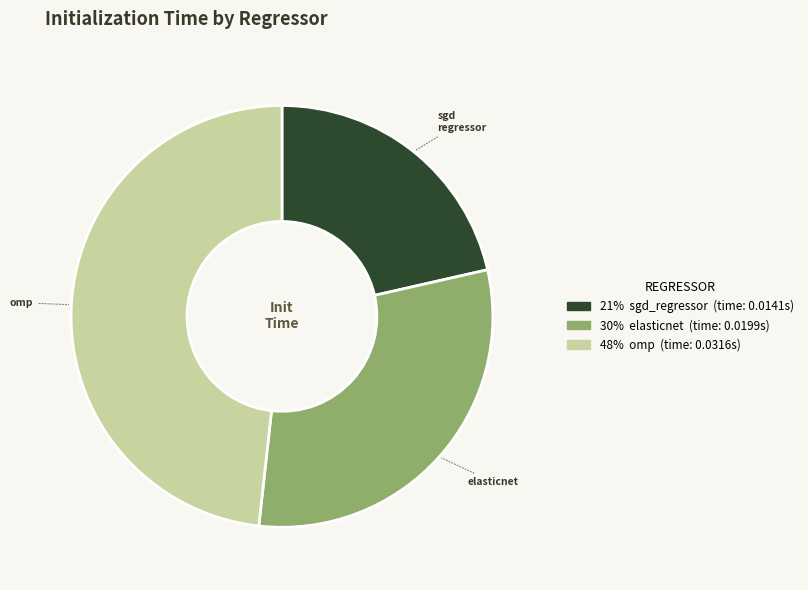

Is there any slice that represents more than half of the pie?

No